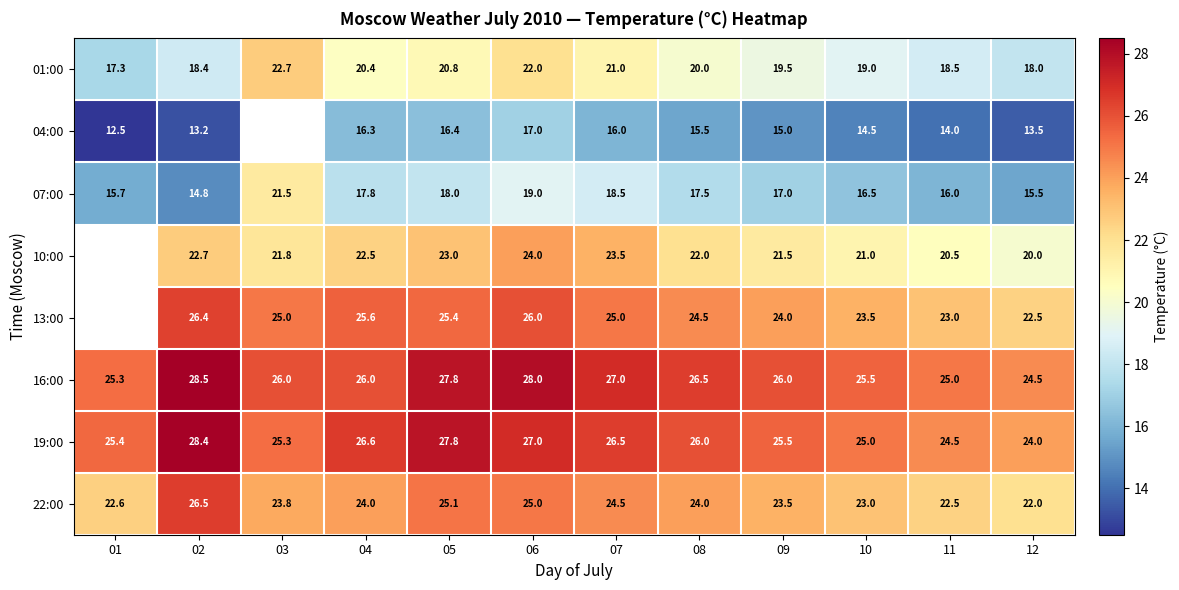

The 22:00 series shows 24.0 at 04. True or false?

True